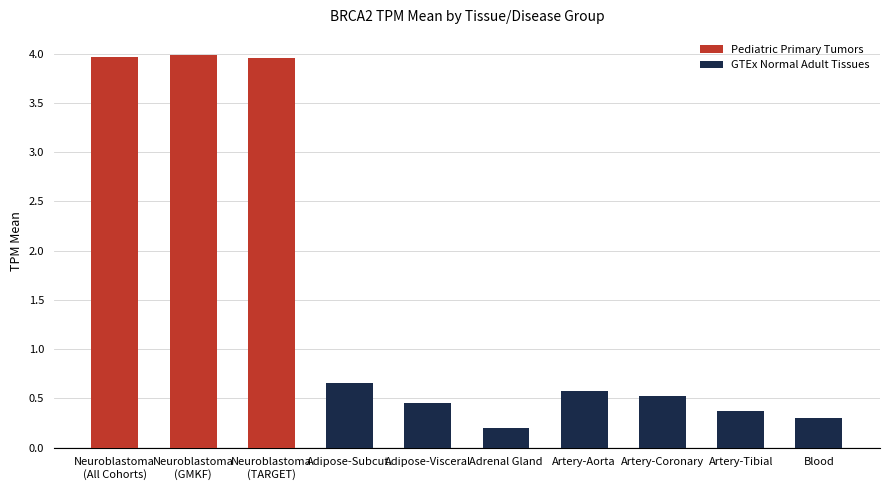

Does the chart contain stacked bars?

No